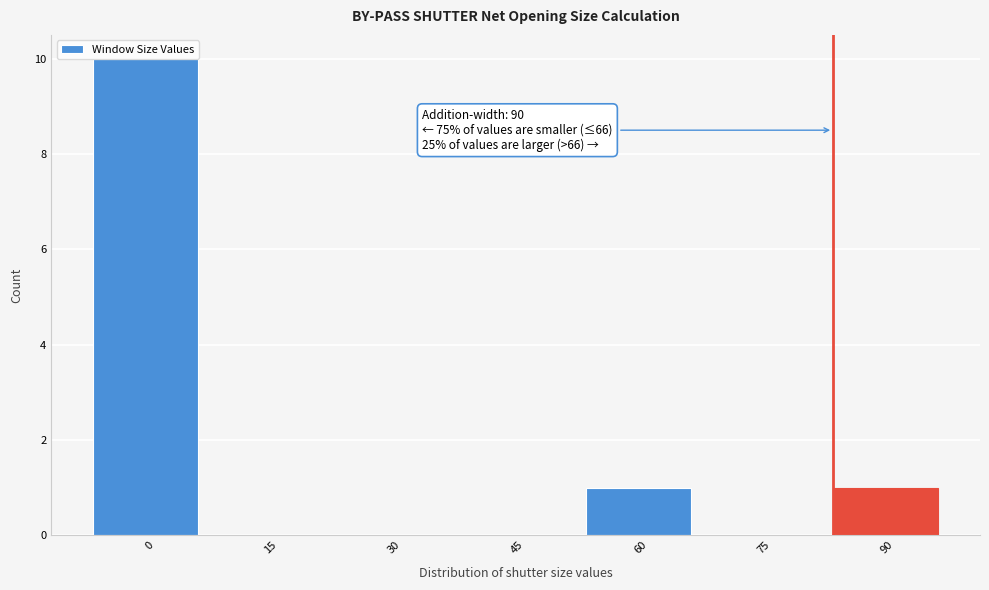

What is the greatest value displayed?

10